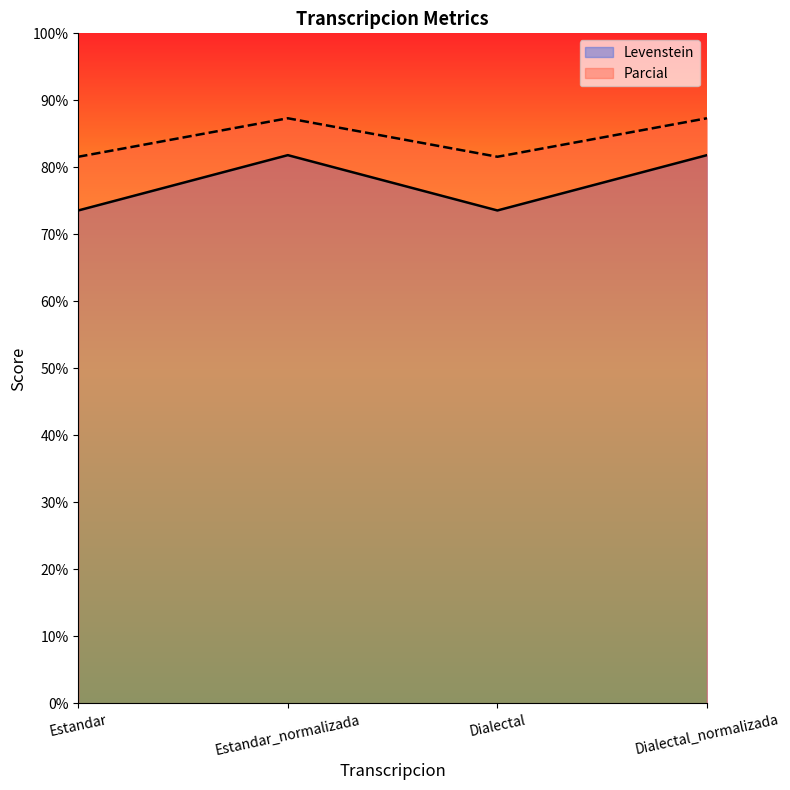

At which category is the sum across all series the highest?

Estandar_normalizada